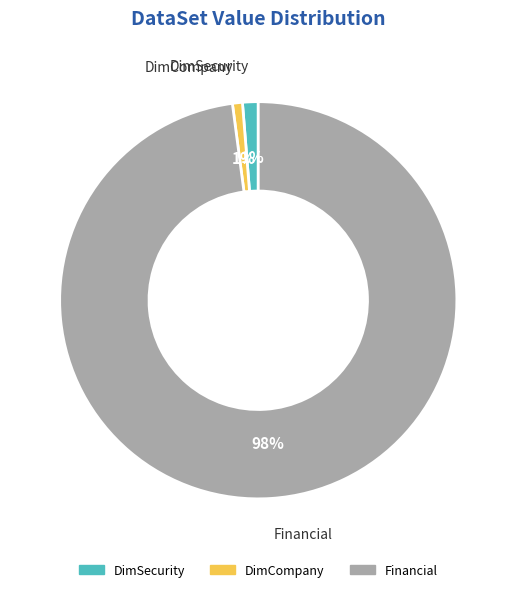

How many slices are in this pie chart?

3